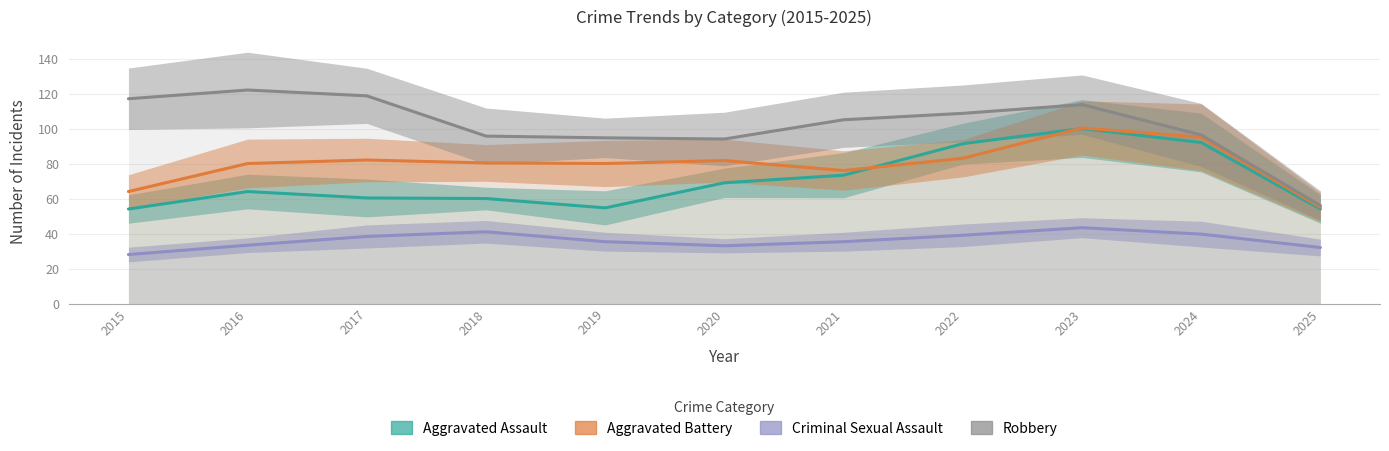

Where is Criminal Sexual Assault nearest to the value 35?

2019